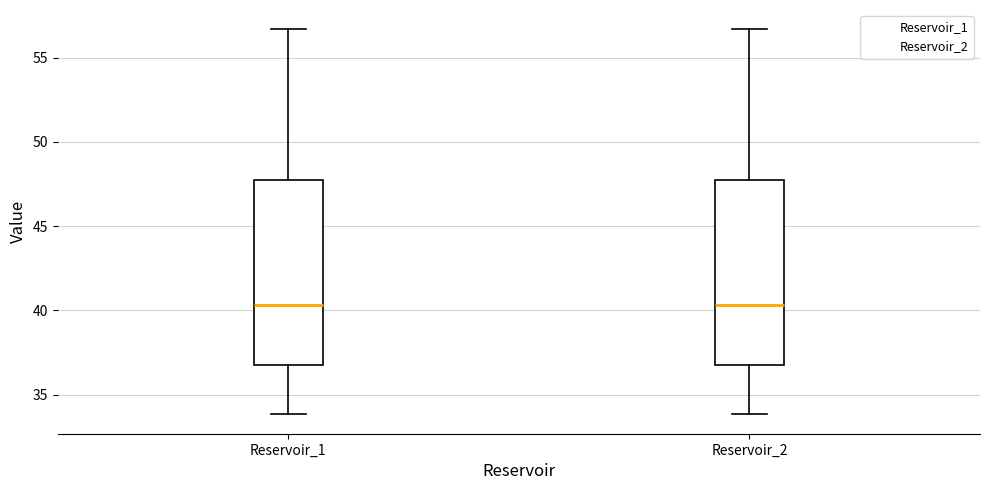

Reading left to right, read every box against the y-axis: the position of its median line, the range the box covers, and the ends of its whiskers. The values are not printed on the chart, so give them approximately, as read against the axis.

Reservoir_1: median 40.5, box 36.5 to 47.5, whiskers 34.0 to 56.5
Reservoir_2: median 40.5, box 36.5 to 47.5, whiskers 34.0 to 56.5